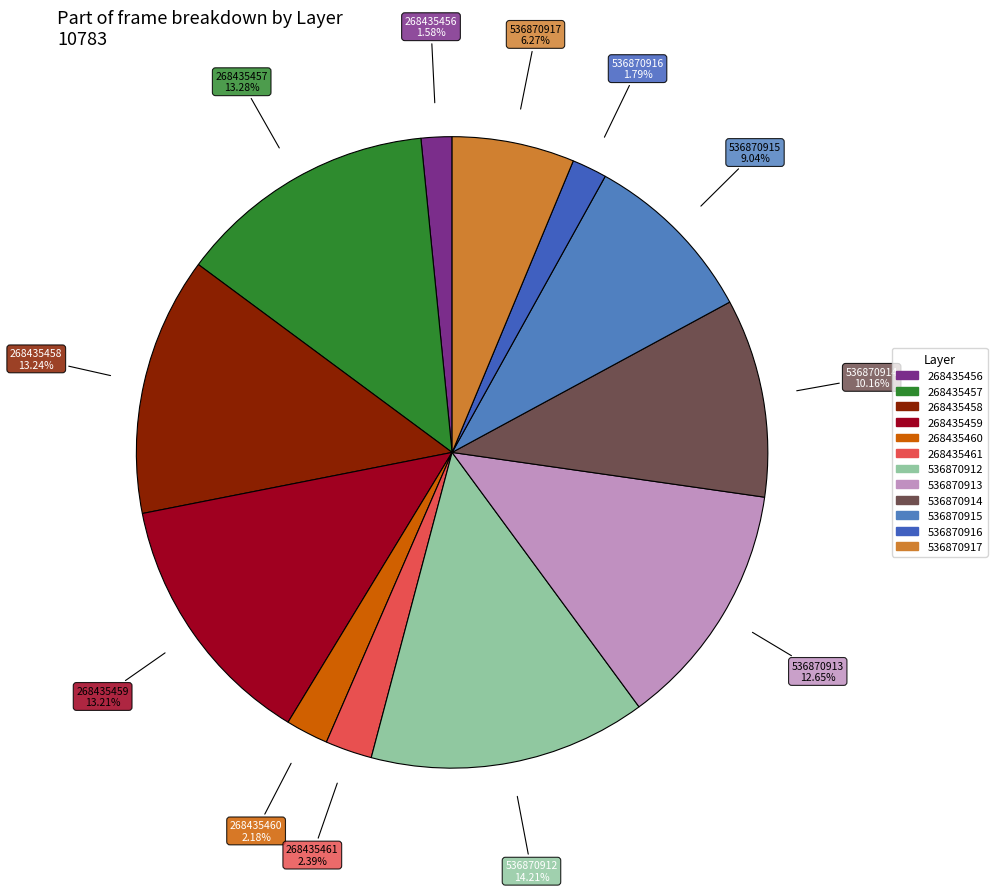

Which has a higher value, 268435461 or 536870915?

536870915